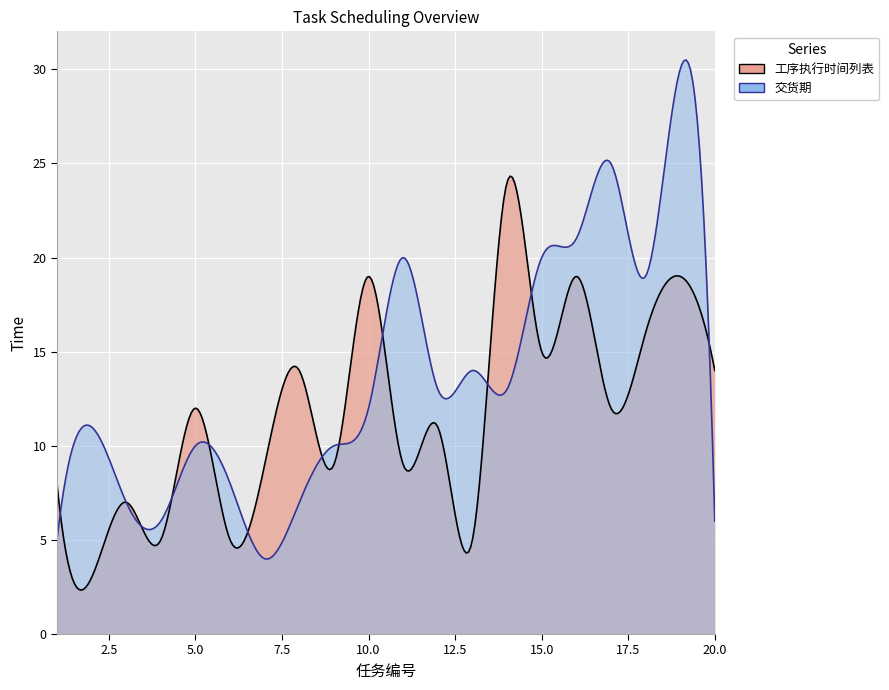

True or false: 交货期 has more than 1 points higher than both neighbors.

True